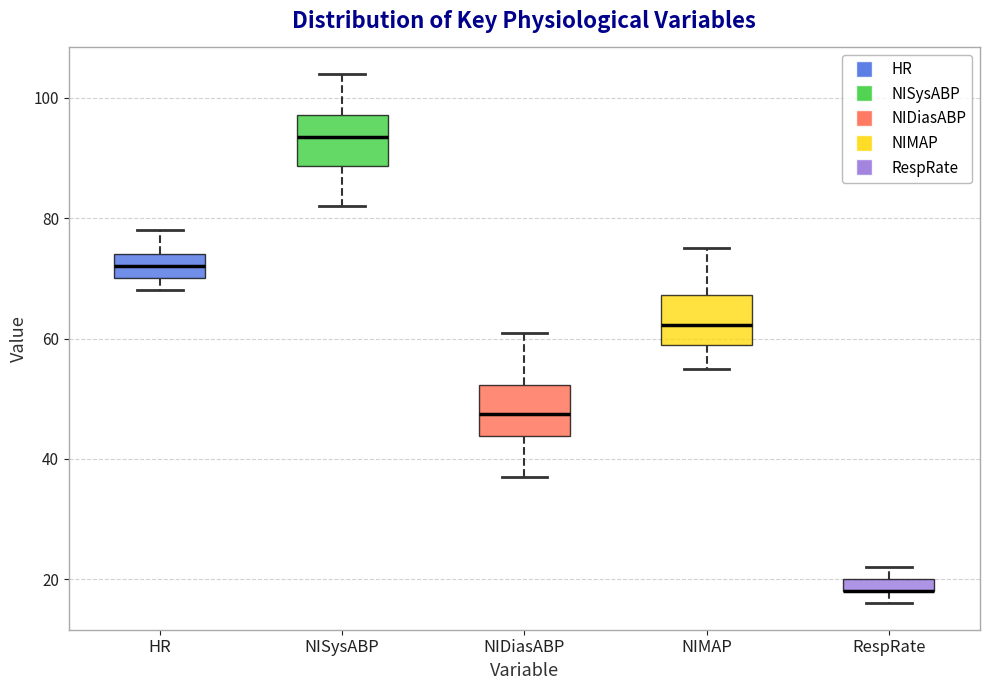

Where is the upper edge of the box for NIDiasABP on the y-axis? The values are not printed on the chart, so give them approximately, as read against the axis.

52